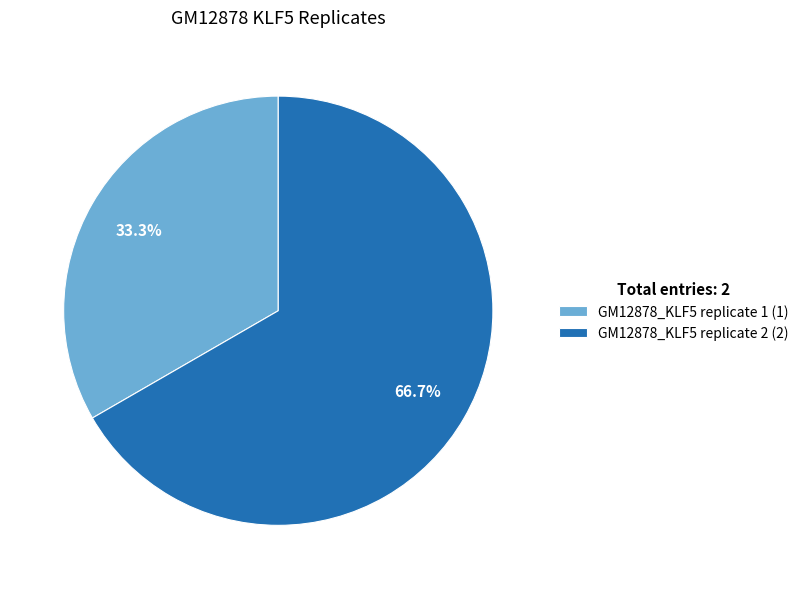

To the nearest percent, what percentage of the pie is GM12878_KLF5 replicate 2?

67%